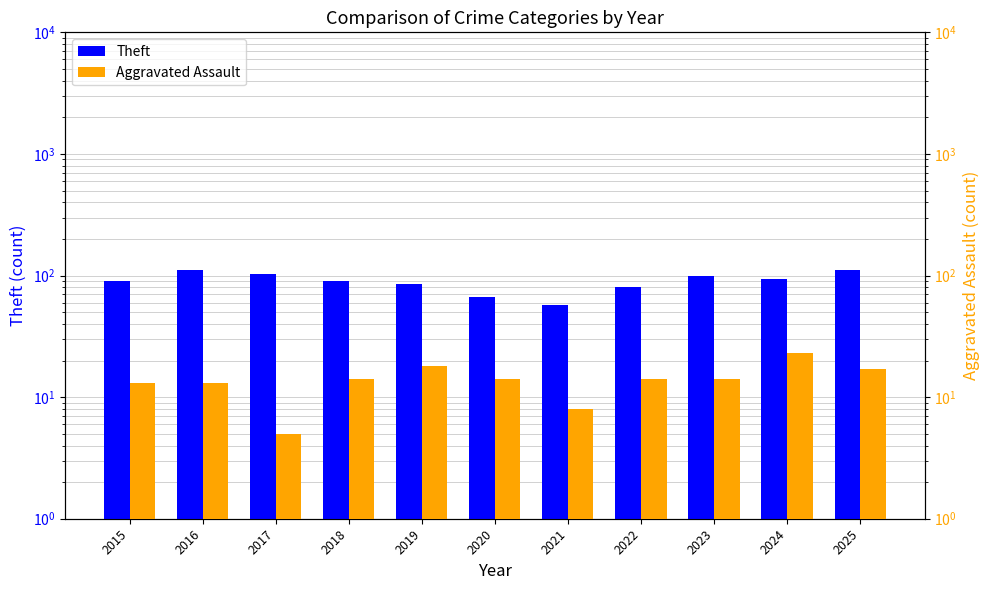

Which has a higher value, 2017 or 2024?

2017